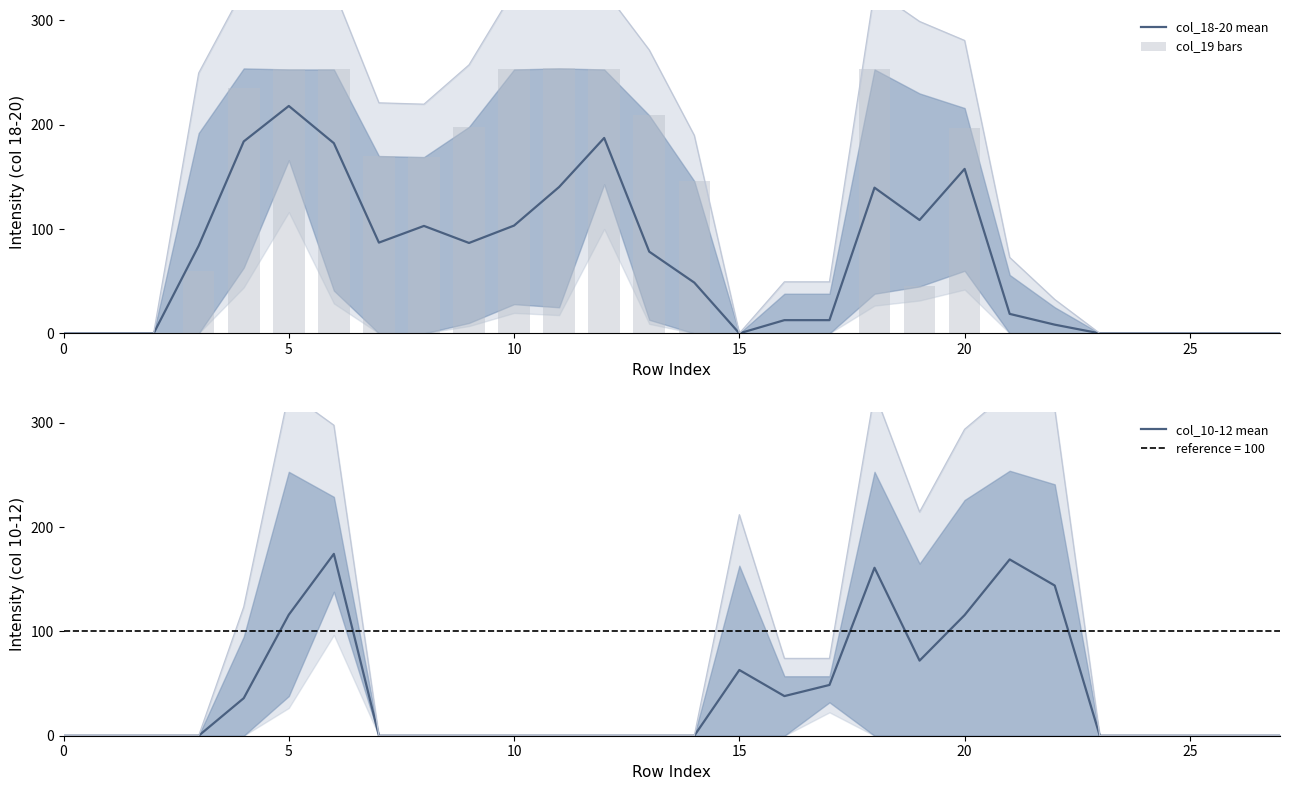

The col_18-20 mean series shows 103.3 at 10. True or false?

True